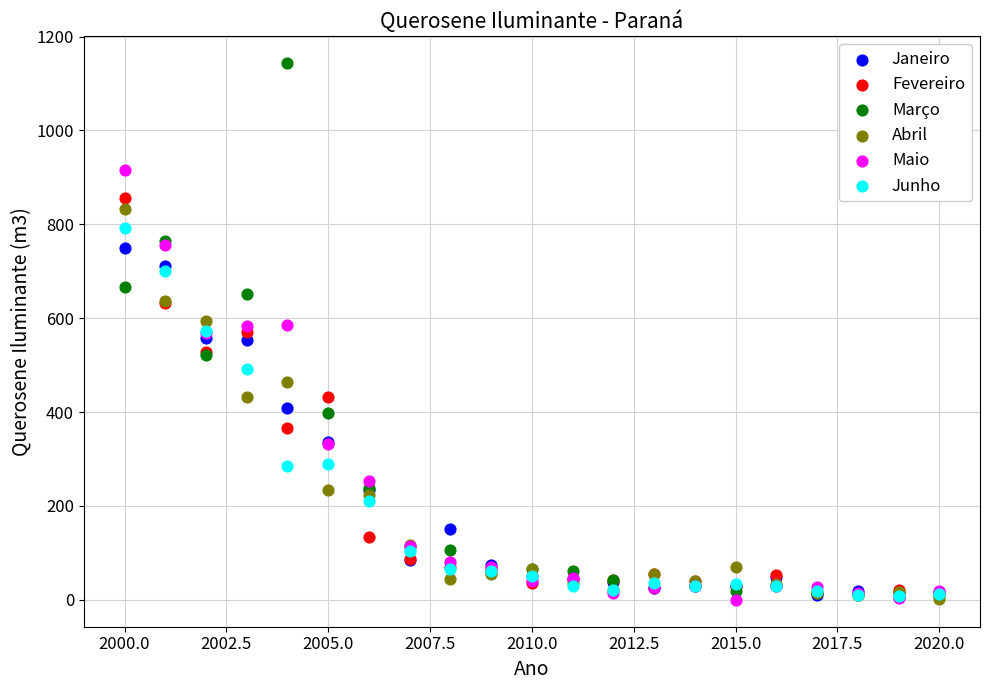

Which series has the largest Y range (max minus min)?

Março